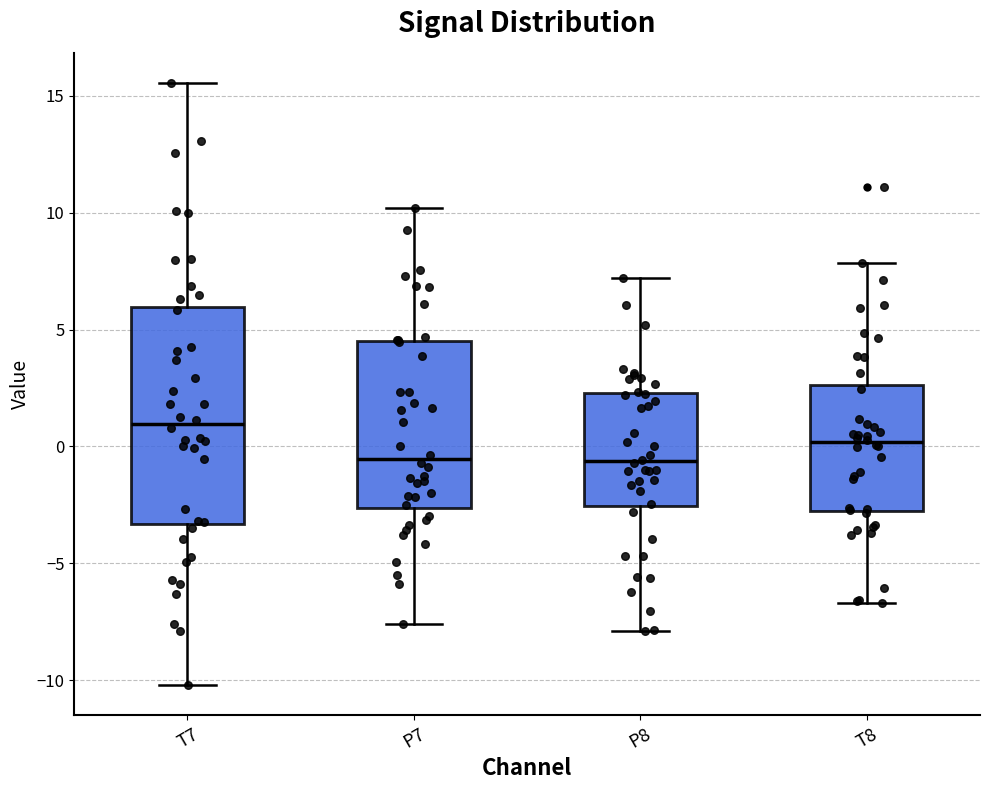

Which box is the tallest, from its lower edge to its upper edge?

T7